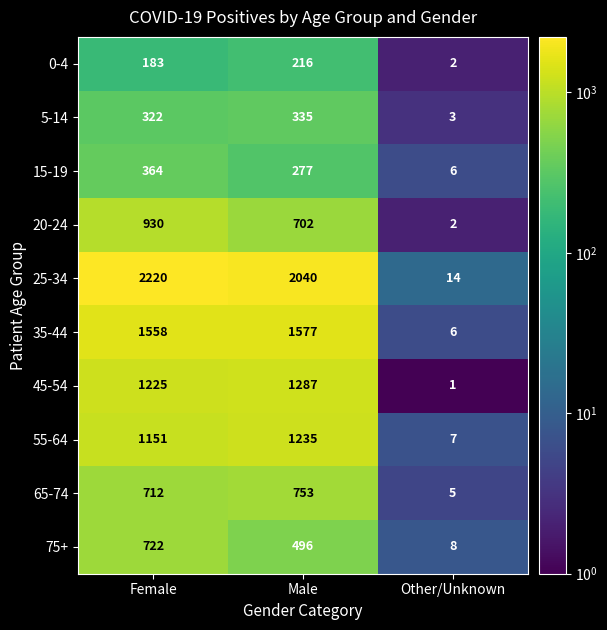

What is the difference between the highest and lowest values at Female?

2037